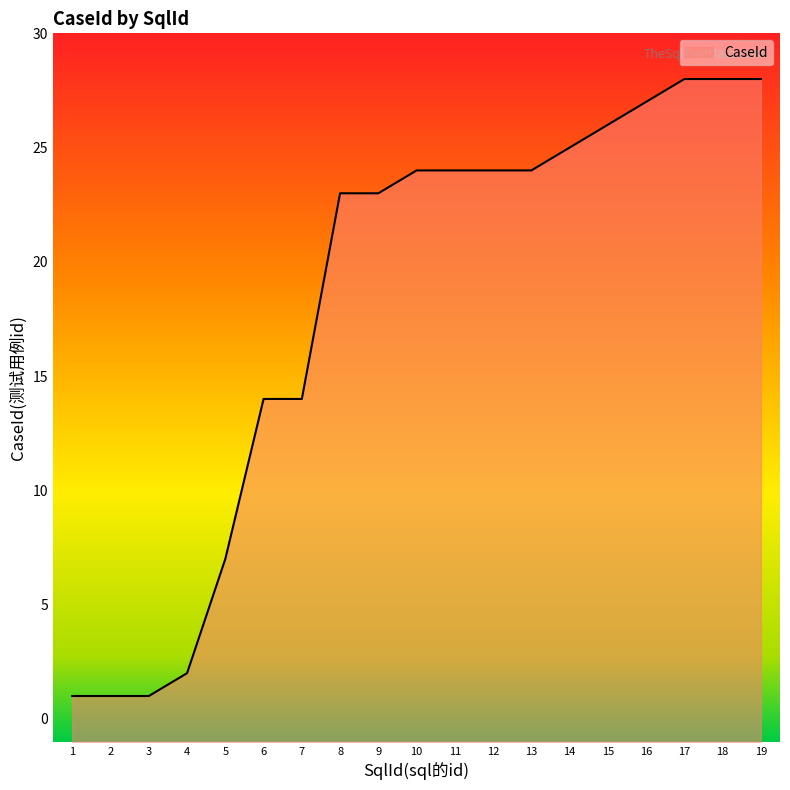

List the labels in order of value, smallest first.

1, 2, 3, 4, 5, 6, 7, 8, 9, 10, 11, 12, 13, 14, 15, 16, 17, 18, 19